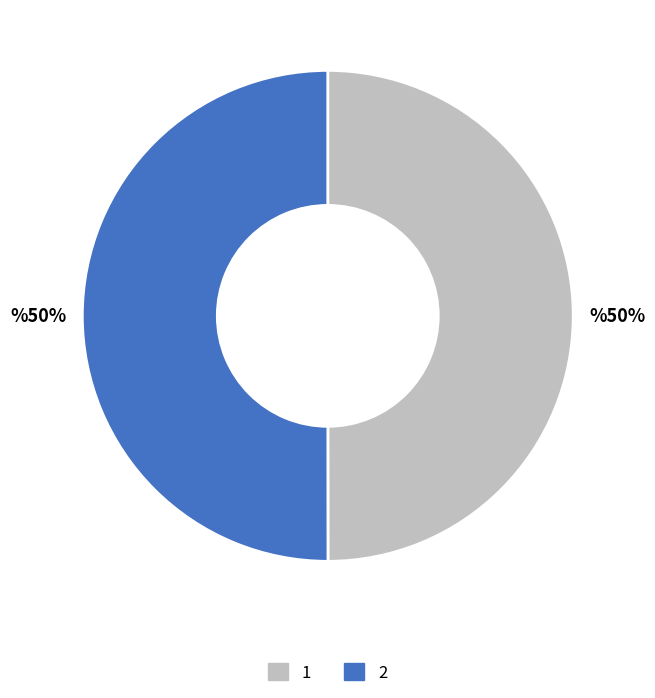

Count the number of slices in the pie.

2